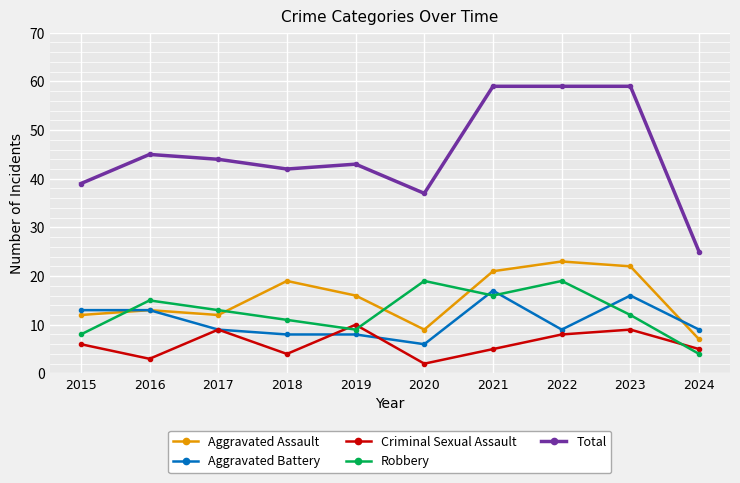

How many intersections are there between Robbery and Aggravated Battery?

4